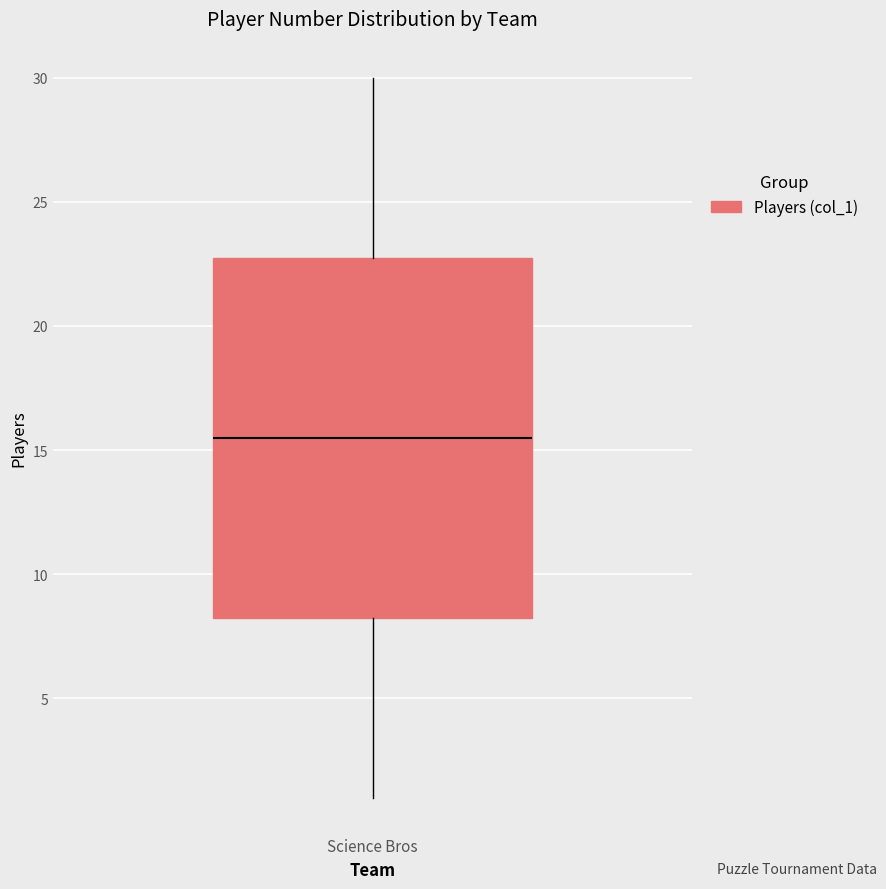

Transcribe this box plot: give where the median line is, the range the box spans, and where the two whiskers end, as read against the y-axis. The values are not printed on the chart, so give them approximately, as read against the axis.

median 15.5, box 8.5 to 23.0, whiskers 1.0 to 30.0